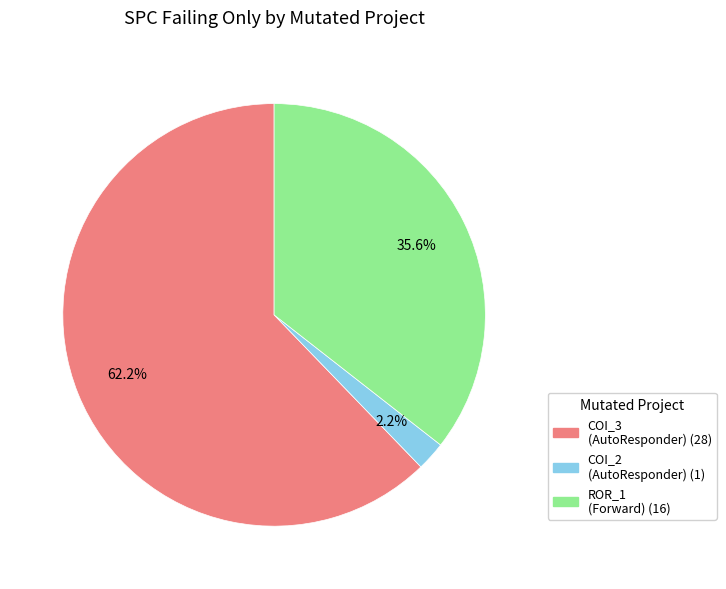

Is there a majority slice in this chart?

Yes